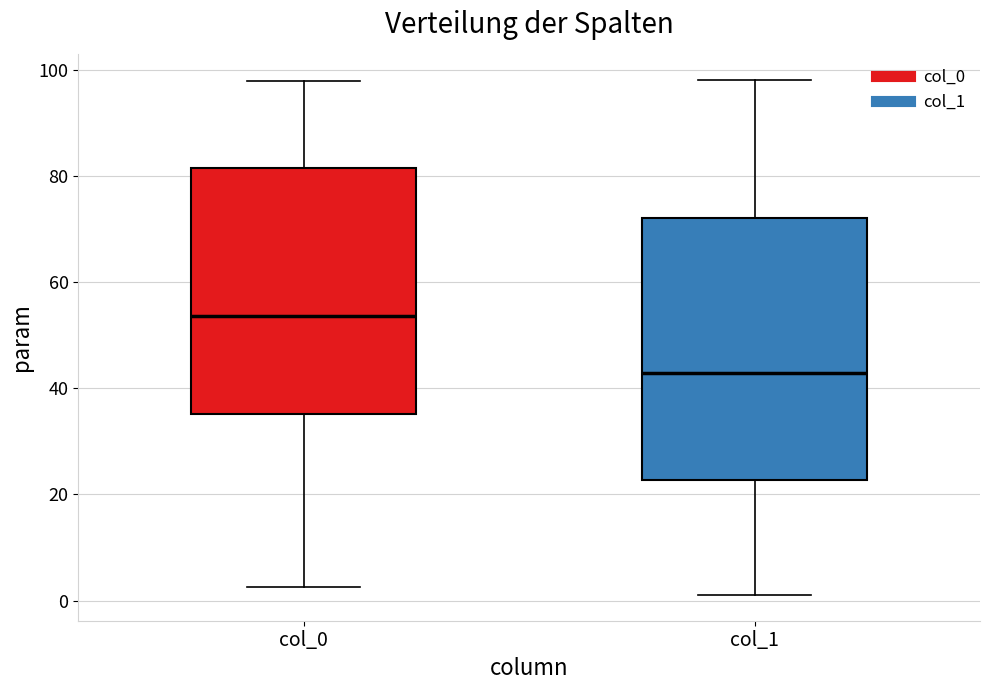

Reading left to right, transcribe this box plot: for each box, give where its median line is, the range the box spans, and where its two whiskers end, as read against the y-axis. The values are not printed on the chart, so give them approximately, as read against the axis.

col_0: median 54, box 36 to 82, whiskers 2 to 98
col_1: median 42, box 22 to 72, whiskers 2 to 98